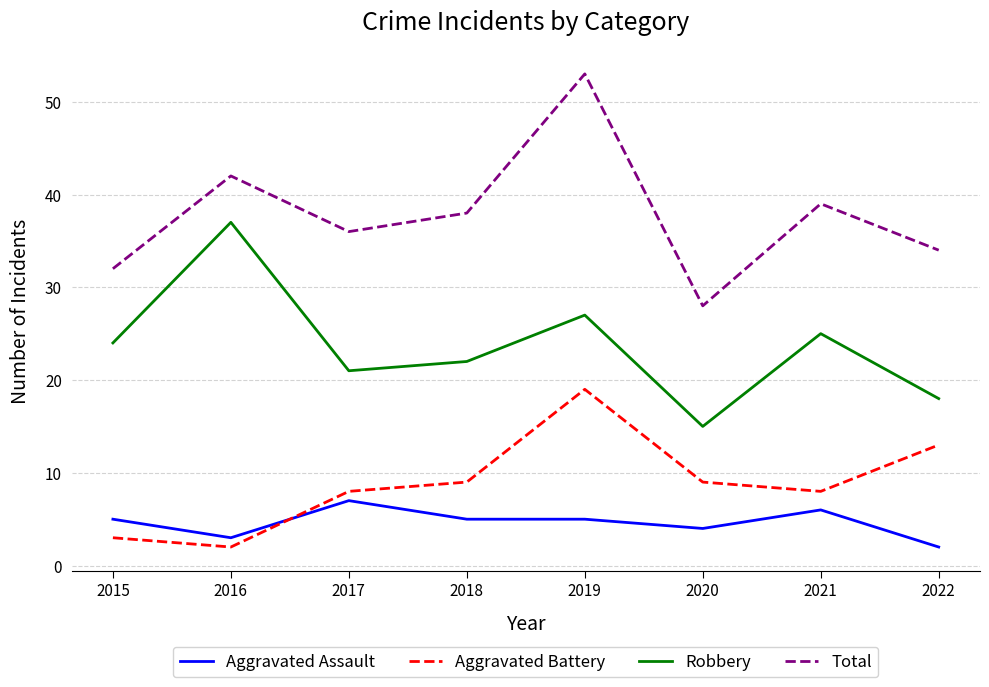

Count the number of categories in the chart.

8